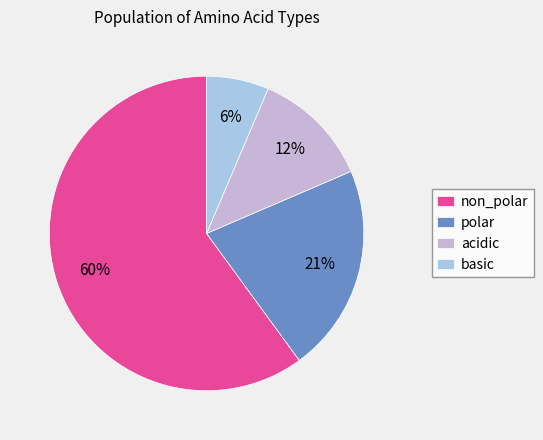

What is the ratio of the value at basic to the value at acidic?

0.5